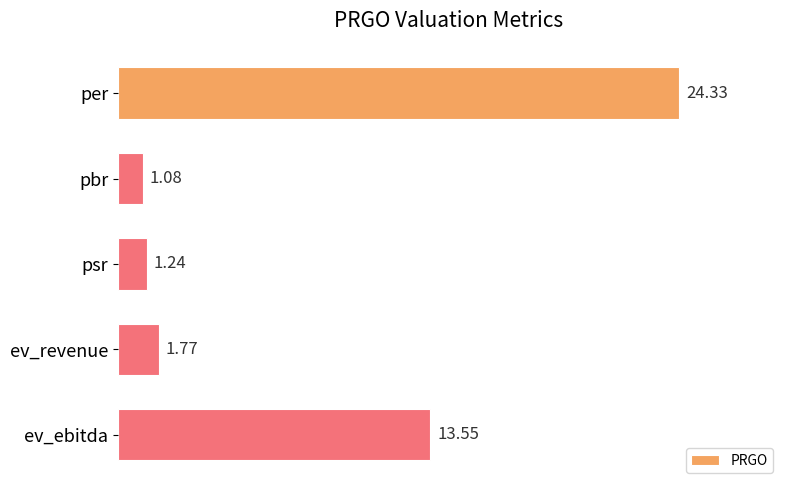

What is the change in value from pbr to ev_revenue?

+0.7